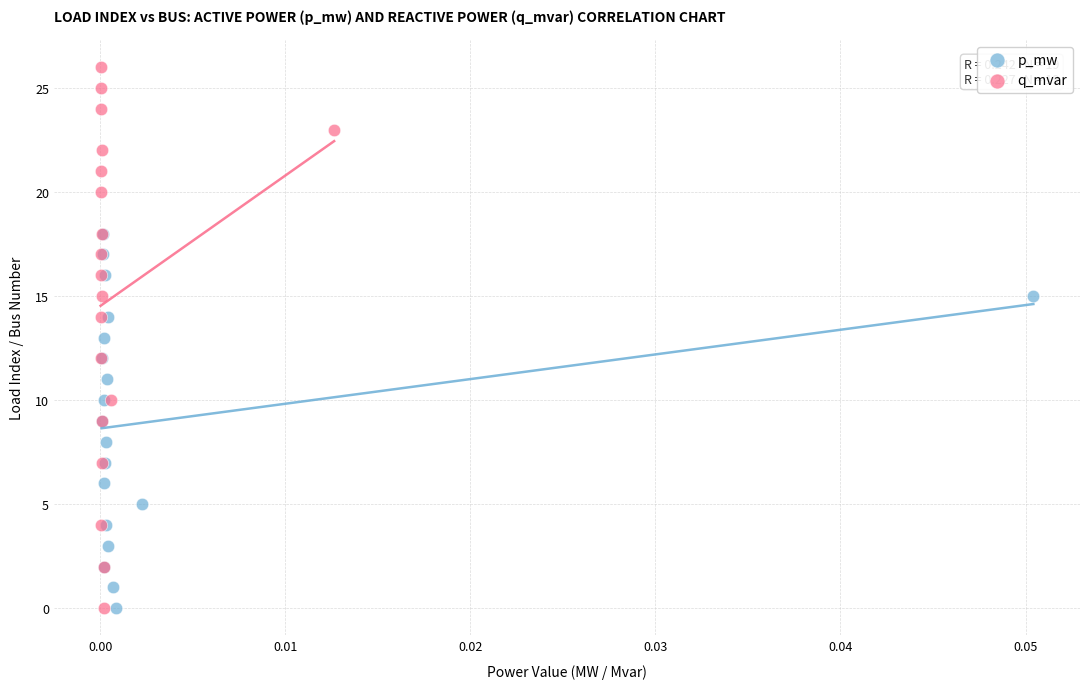

Which series contains the highest Y value?

q_mvar